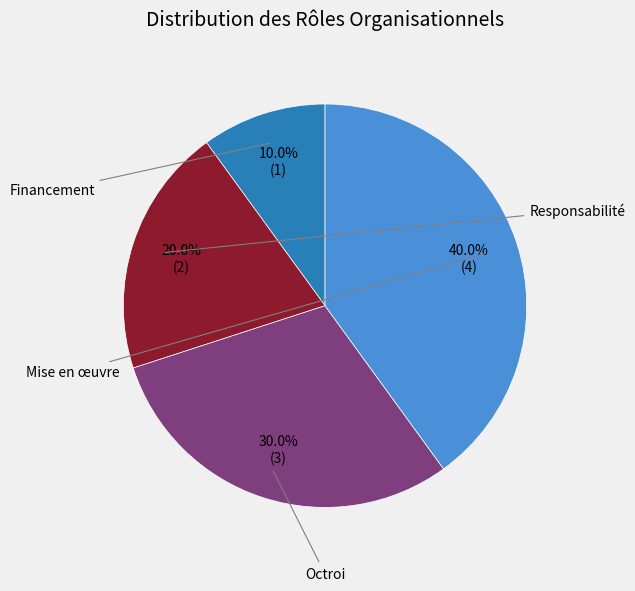

Is there any slice that represents more than half of the pie?

No